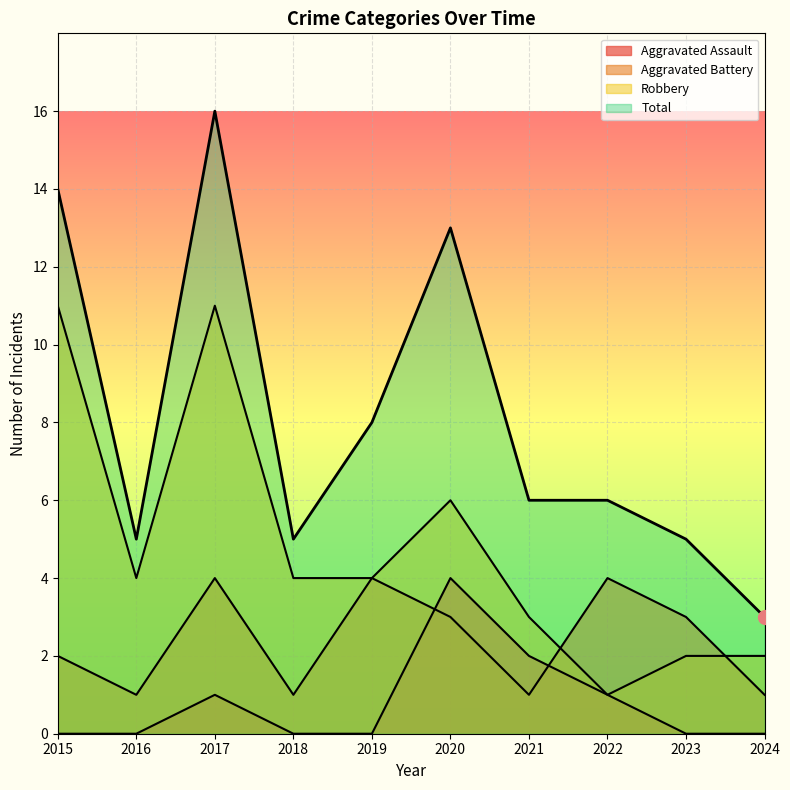

Rank the categories by Robbery value from lowest to highest.

2022, 2023, 2024, 2021, 2016, 2018, 2019, 2020, 2015, 2017